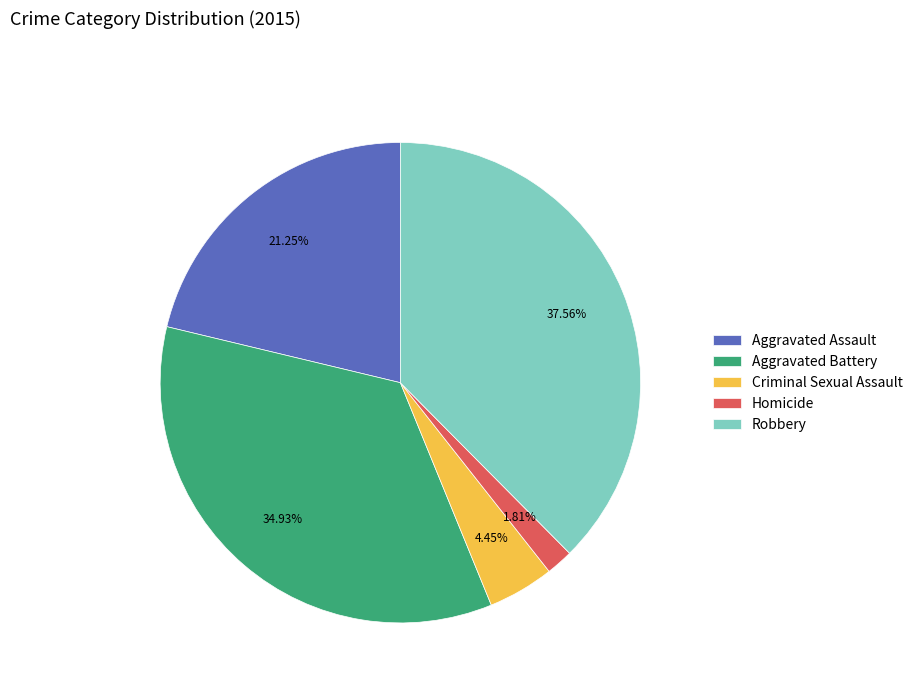

Which has a higher value, Homicide or Aggravated Assault?

Aggravated Assault